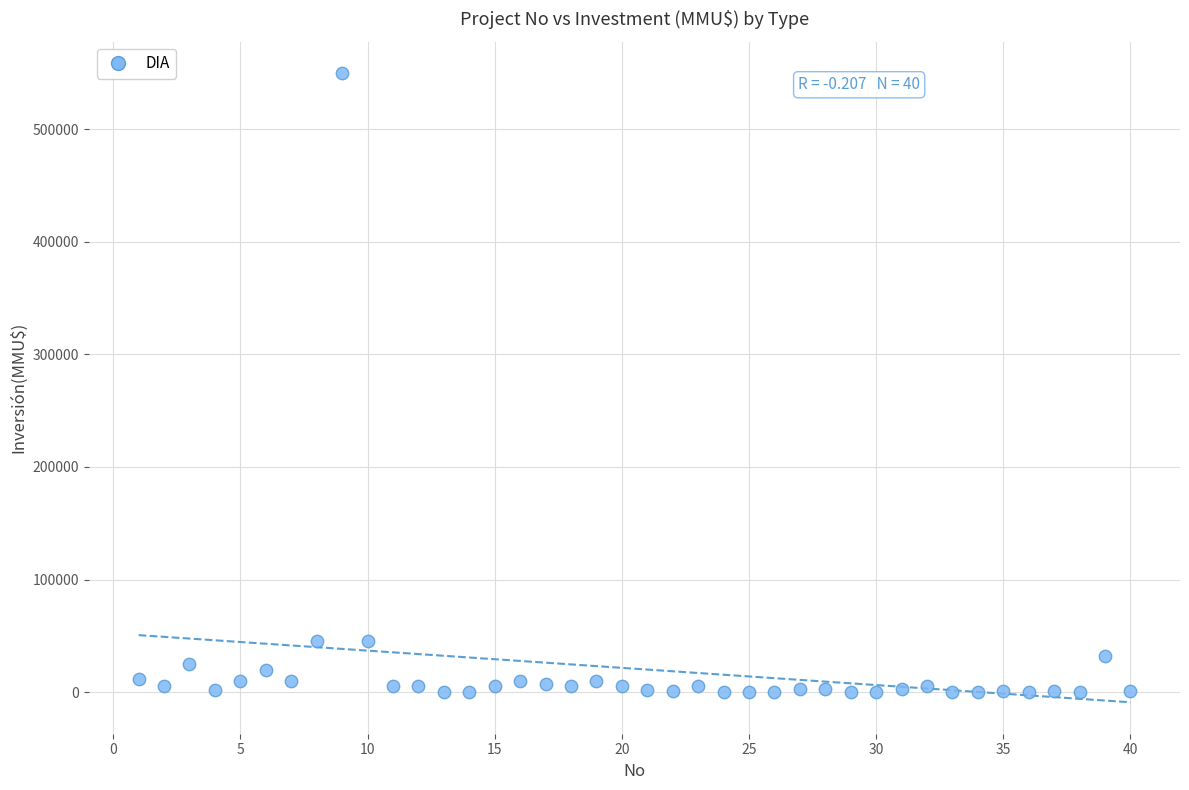

What is the range of Y values (max minus min)?

550000